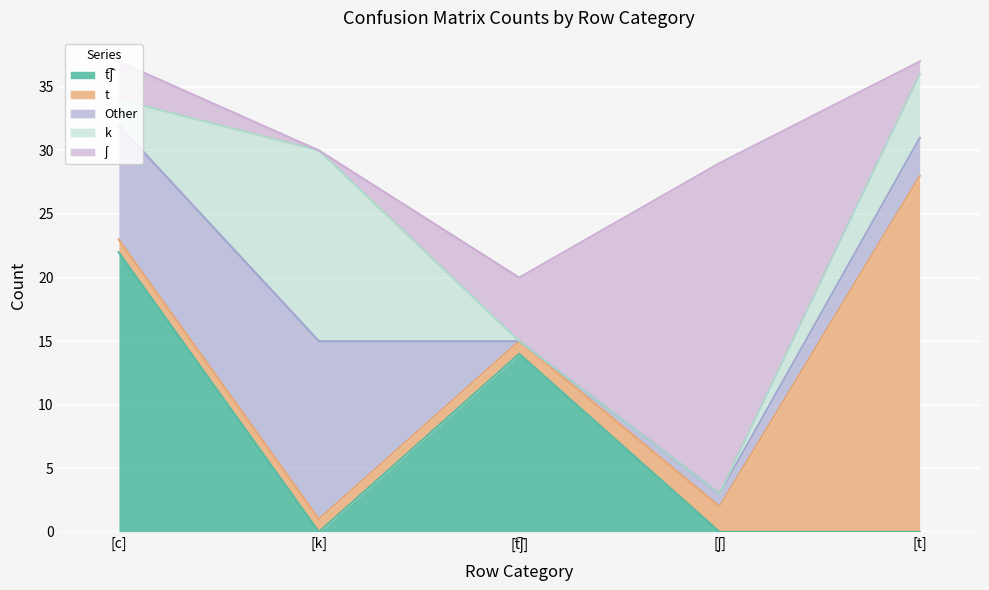

List the series in order of their peak value, lowest first.

Other, k, t͡ʃ, ʃ, t